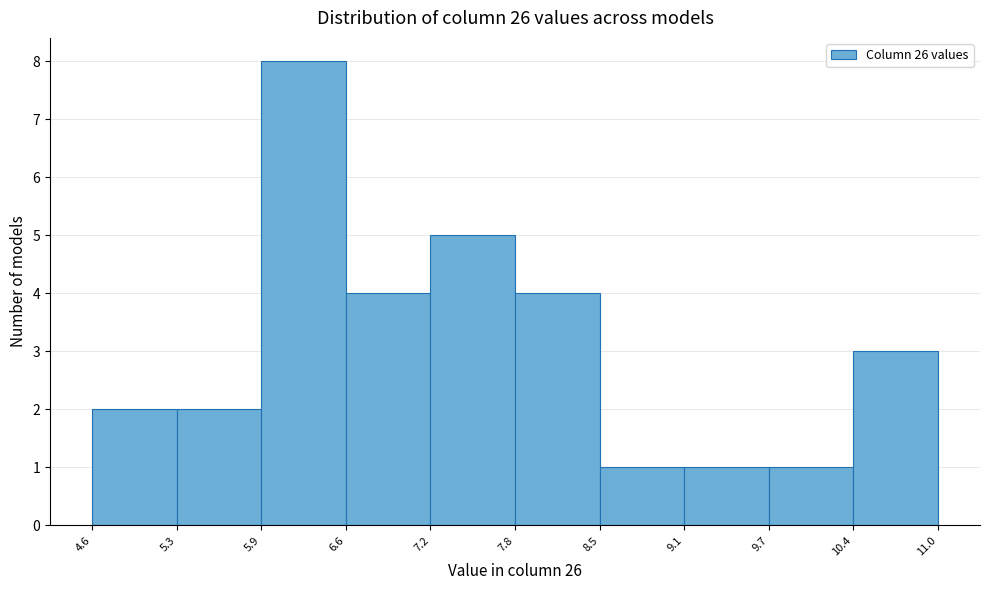

Reading left to right, transcribe this chart: for each bar, give the range it covers on the x-axis and its height. The values are not printed on the chart, so give them approximately, as read against the axis.

4.6 to 5.3: 2
5.3 to 5.9: 2
5.9 to 6.6: 8
6.6 to 7.2: 4
7.2 to 7.8: 5
7.8 to 8.5: 4
8.5 to 9.1: 1
9.1 to 9.7: 1
9.7 to 10.4: 1
10.4 to 11.0: 3